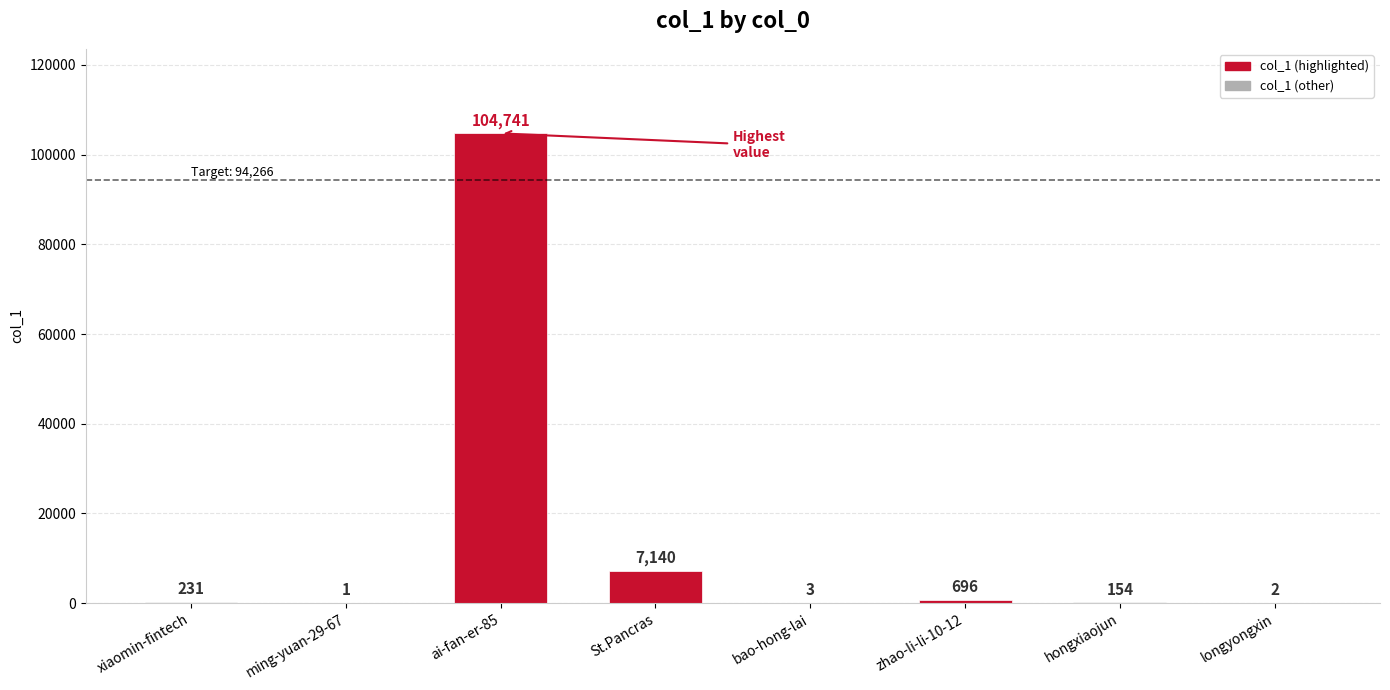

Reading right to left, extract all data points from this chart.

2	154	696	3	7140	104741	1	231